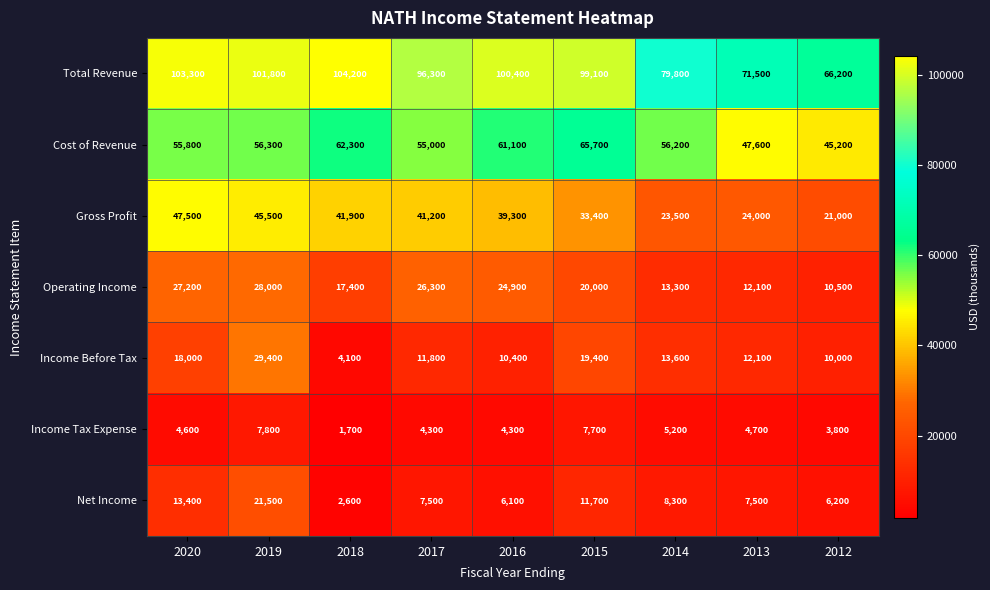

Rank the series at 2014 from highest to lowest value.

Total Revenue, Cost of Revenue, Gross Profit, Income Before Tax, Operating Income, Net Income, Income Tax Expense